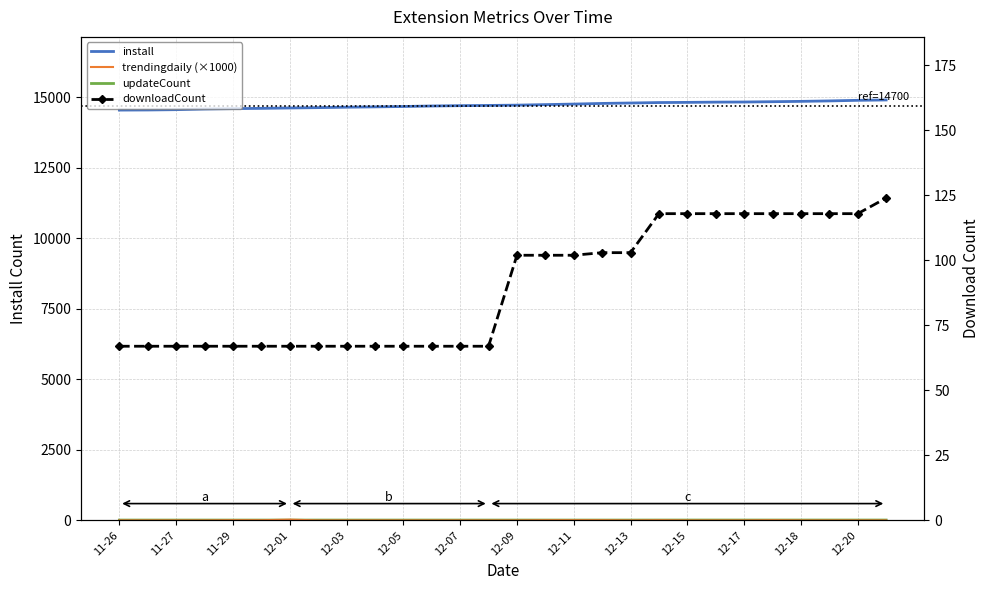

What is the difference between the maximum and minimum values in the downloadCount series?

57.0